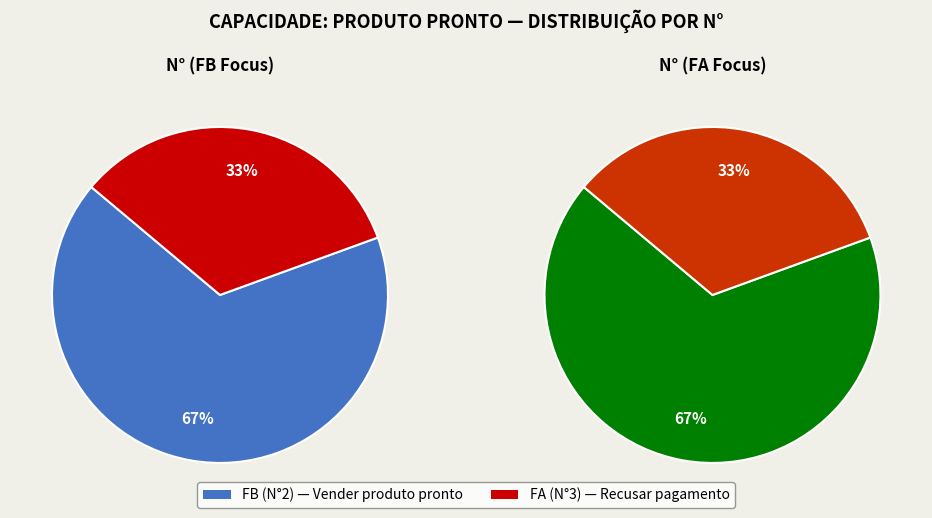

Combined, what portion of the pie is FB and FA?

100.0%